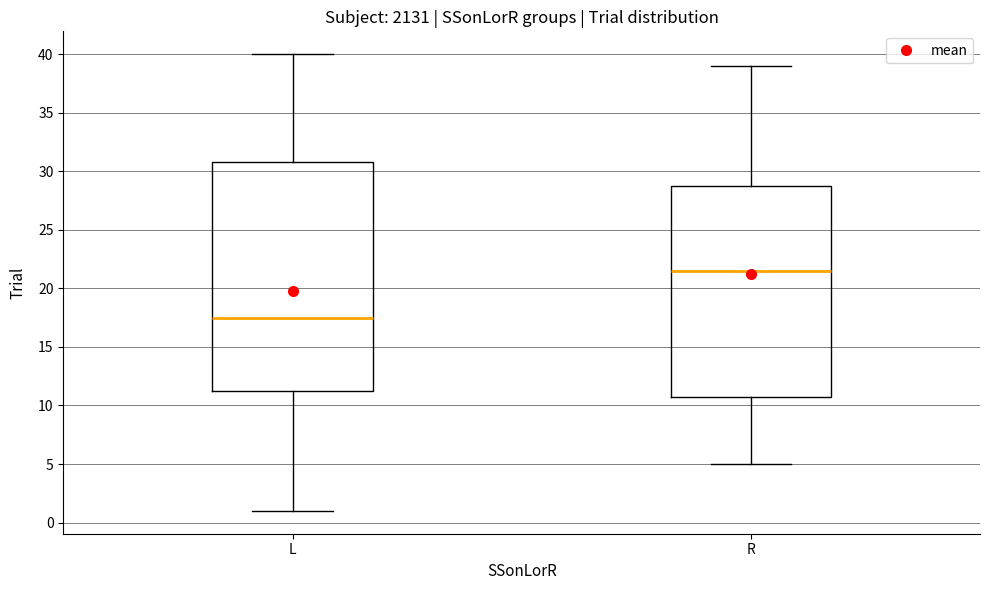

Reading left to right, read every box against the y-axis: the position of its median line, the range the box covers, and the ends of its whiskers. The values are not printed on the chart, so give them approximately, as read against the axis.

L: median 17.5, box 11.5 to 31.0, whiskers 1.0 to 40.0
R: median 21.5, box 11.0 to 29.0, whiskers 5.0 to 39.0